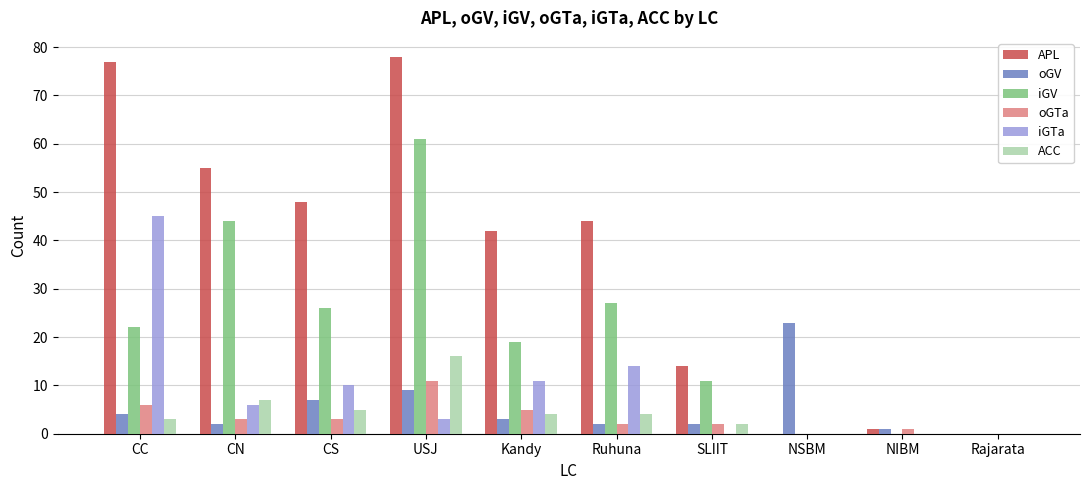

Reading left to right, extract all data points from this chart.

APL: CC=77	CN=55	CS=48	USJ=78	Kandy=42	Ruhuna=44	SLIIT=14	NSBM=0	NIBM=1	Rajarata=0
oGV: CC=4	CN=2	CS=7	USJ=9	Kandy=3	Ruhuna=2	SLIIT=2	NSBM=23	NIBM=1	Rajarata=0
iGV: CC=22	CN=44	CS=26	USJ=61	Kandy=19	Ruhuna=27	SLIIT=11	NSBM=0	NIBM=0	Rajarata=0
oGTa: CC=6	CN=3	CS=3	USJ=11	Kandy=5	Ruhuna=2	SLIIT=2	NSBM=0	NIBM=1	Rajarata=0
iGTa: CC=45	CN=6	CS=10	USJ=3	Kandy=11	Ruhuna=14	SLIIT=0	NSBM=0	NIBM=0	Rajarata=0
ACC: CC=3	CN=7	CS=5	USJ=16	Kandy=4	Ruhuna=4	SLIIT=2	NSBM=0	NIBM=0	Rajarata=0